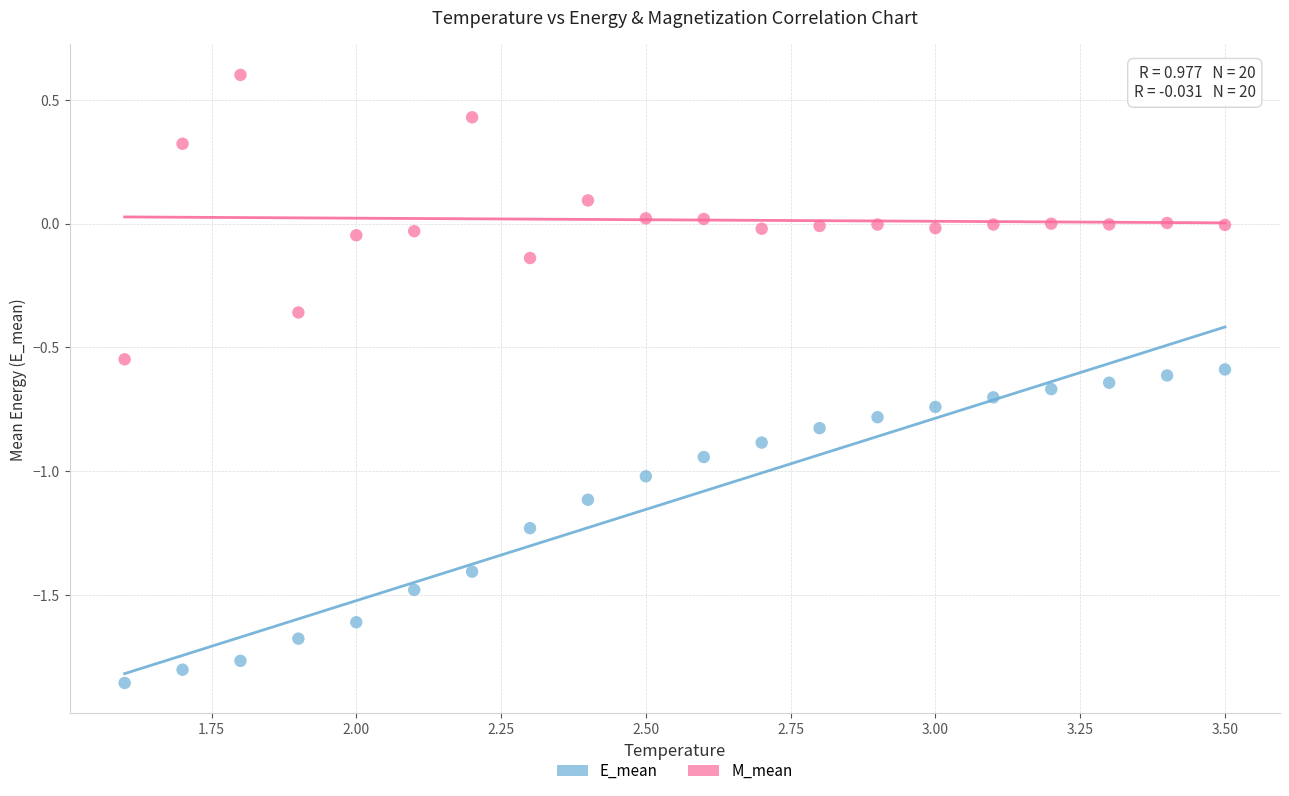

Which series has the largest Y range (max minus min)?

E_mean